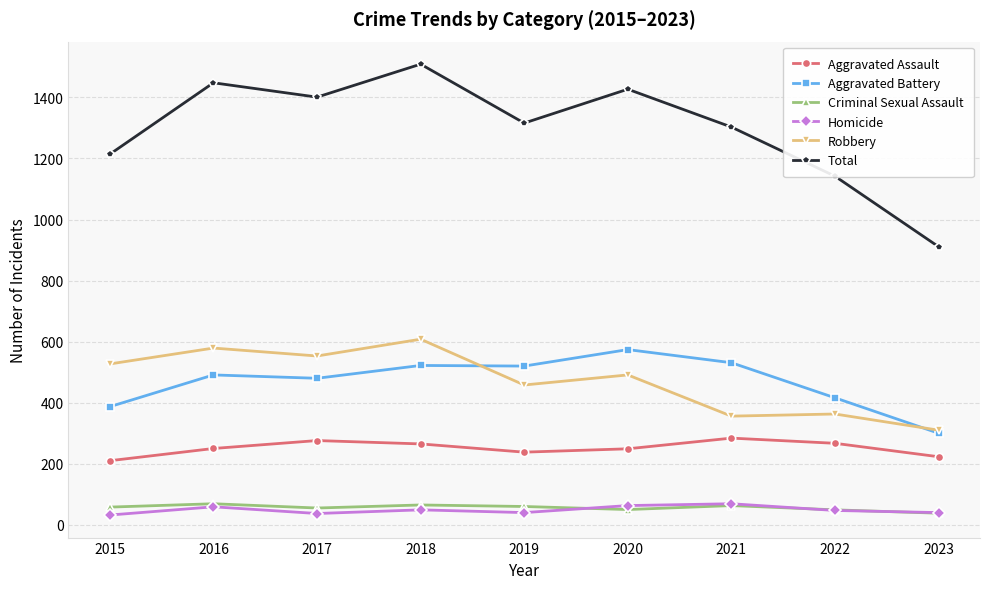

True or false: Aggravated Assault and Criminal Sexual Assault cross at least once.

False